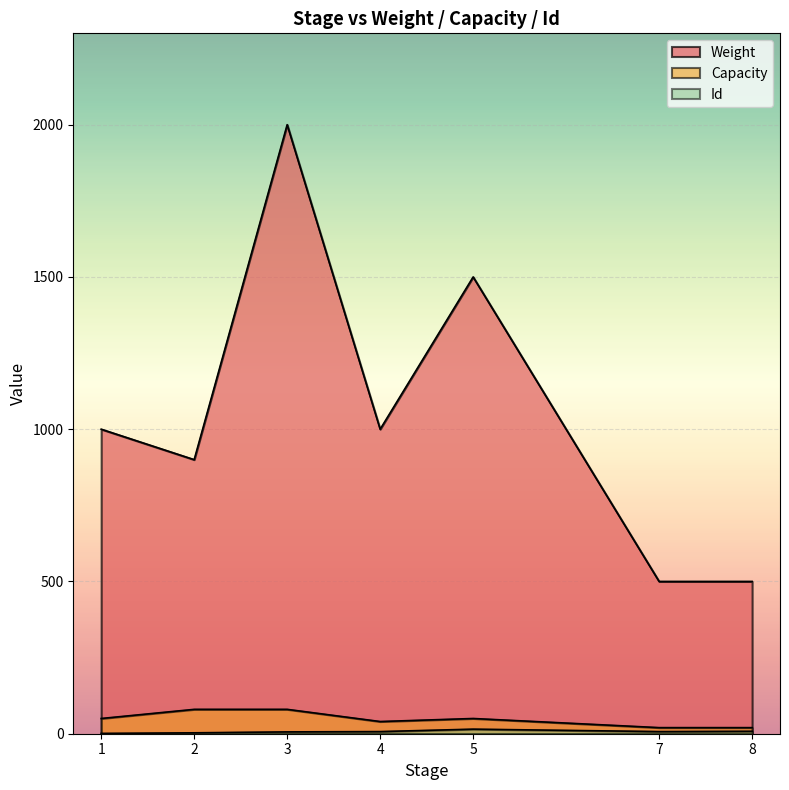

What is the sum of all Id values?

47